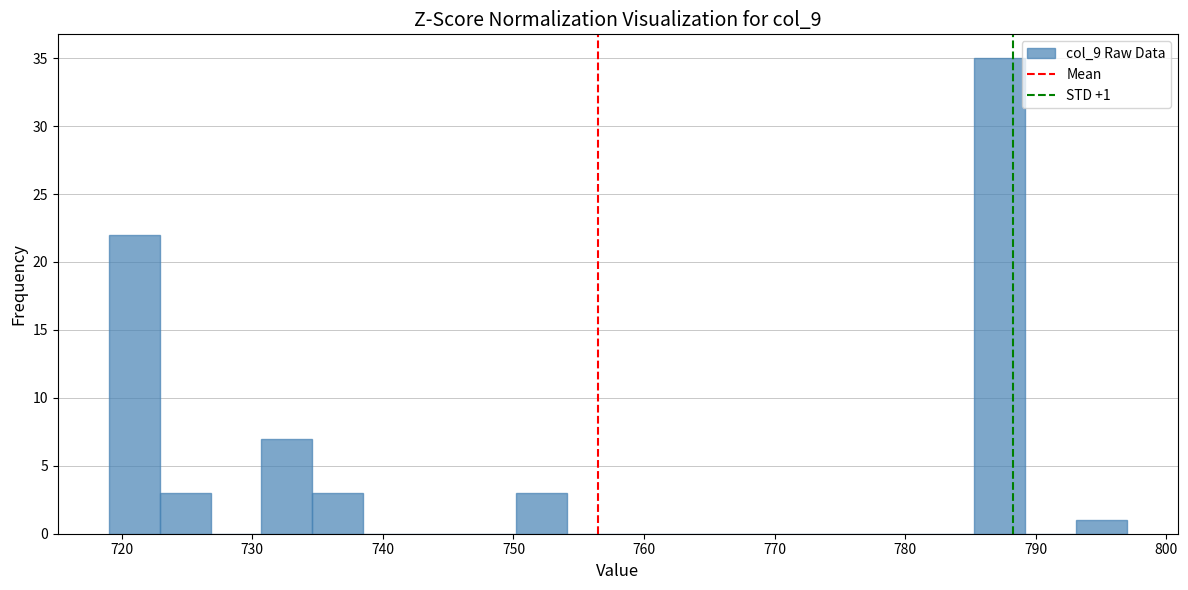

Read against the x-axis, roughly where is the centre of the tallest bar?

787